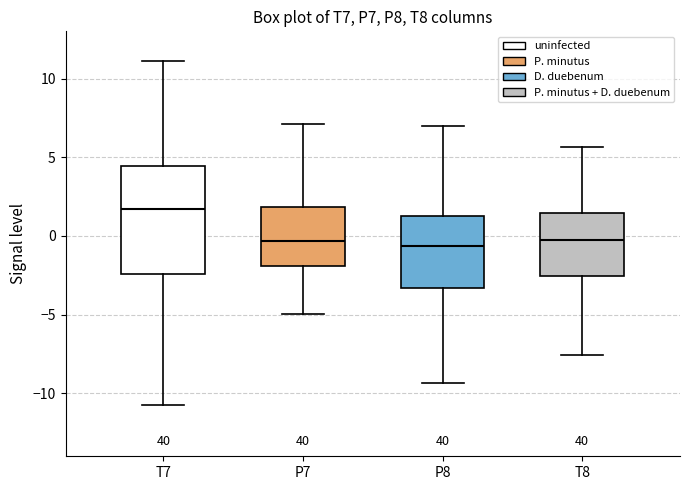

Reading left to right, read every box against the y-axis: the position of its median line, the range the box covers, and the ends of its whiskers. The values are not printed on the chart, so give them approximately, as read against the axis.

T7: median 1.5, box -2.5 to 4.5, whiskers -10.5 to 11.0
P7: median -0.5, box -2.0 to 2.0, whiskers -5.0 to 7.0
P8: median -0.5, box -3.5 to 1.0, whiskers -9.5 to 7.0
T8: median 0.0, box -2.5 to 1.5, whiskers -7.5 to 5.5